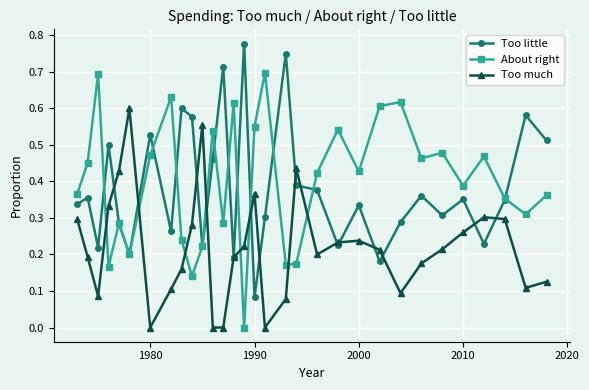

Which series ends up on top after the final intersection of About right and Too much?

About right